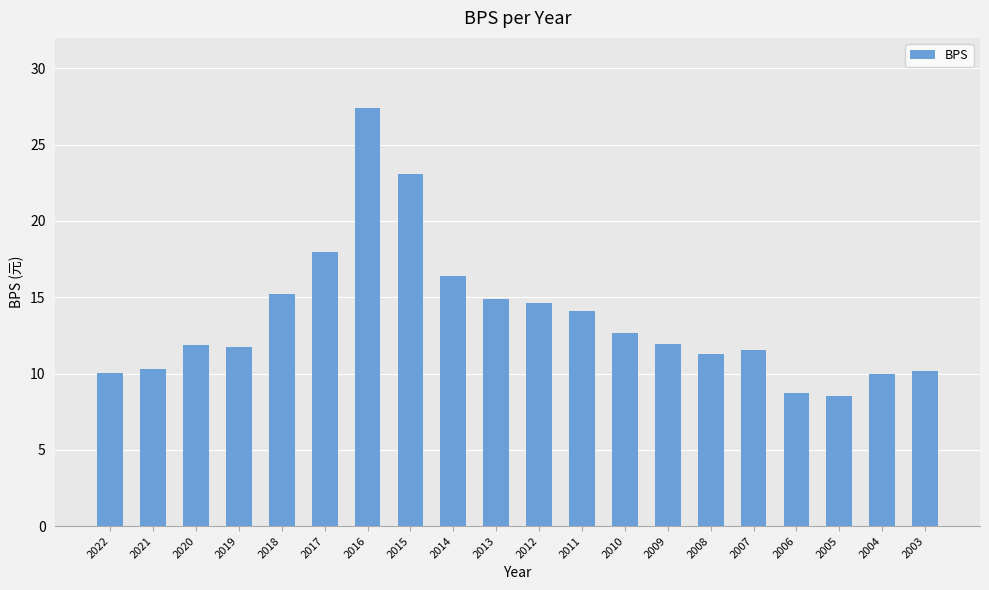

Approximately how many times larger is the value at 2017 compared to 2010?

1.4